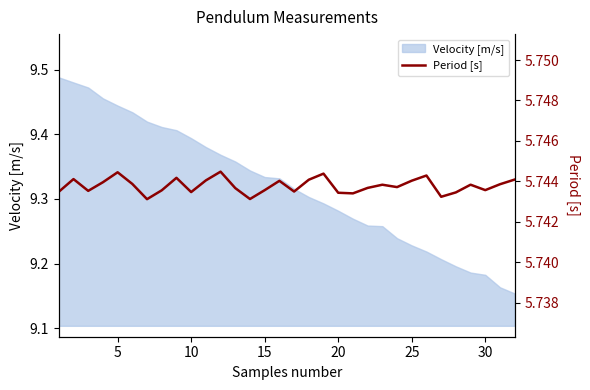

The chart shows a value of 9.0 at 15. True or false?

False